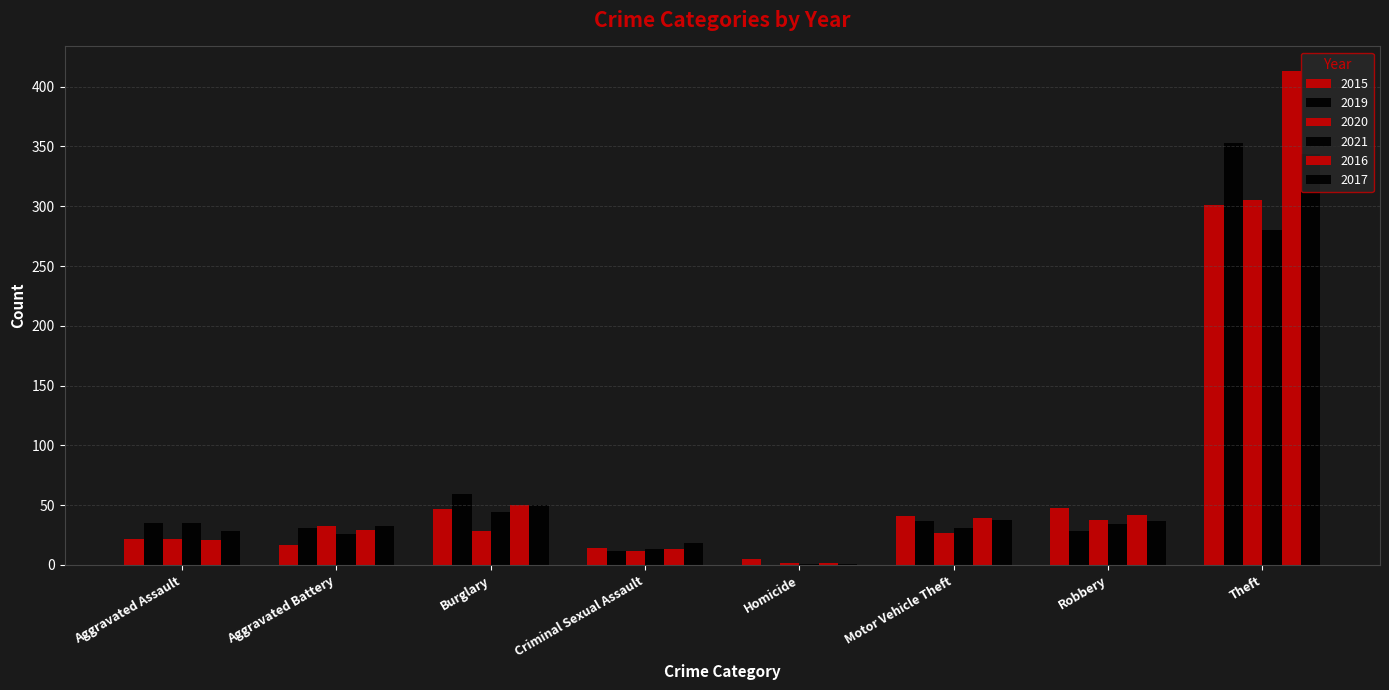

True or false: 2015 has a value of 7 at Homicide.

False